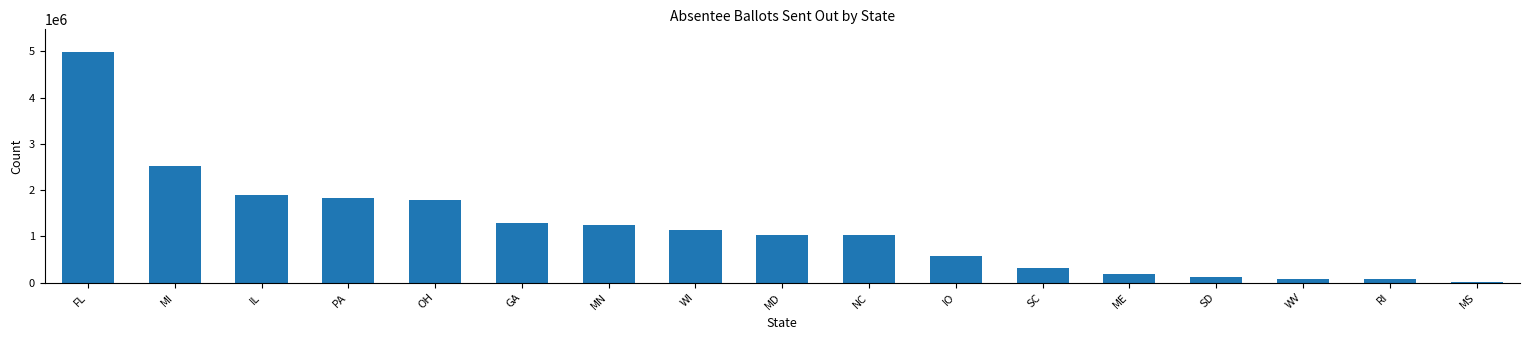

Count the number of data series in this chart.

1